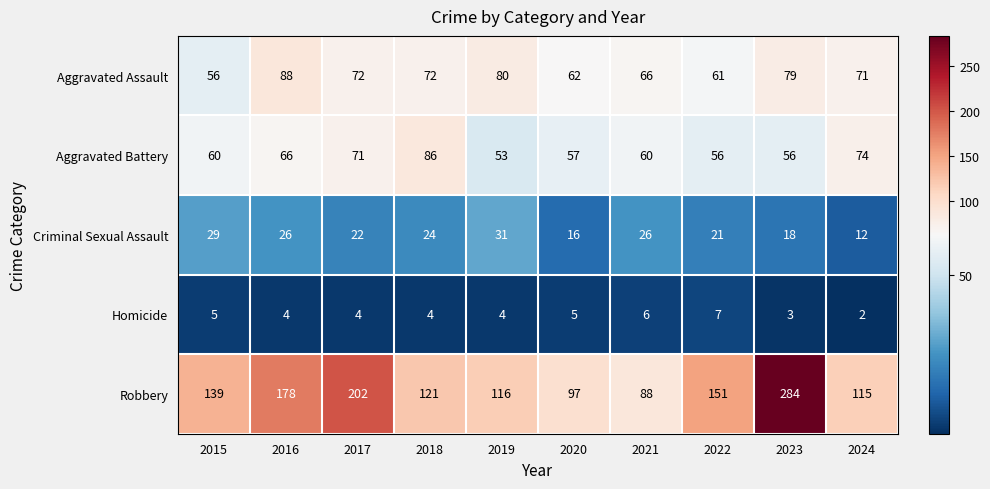

What is the lowest value of the Robbery series?

88